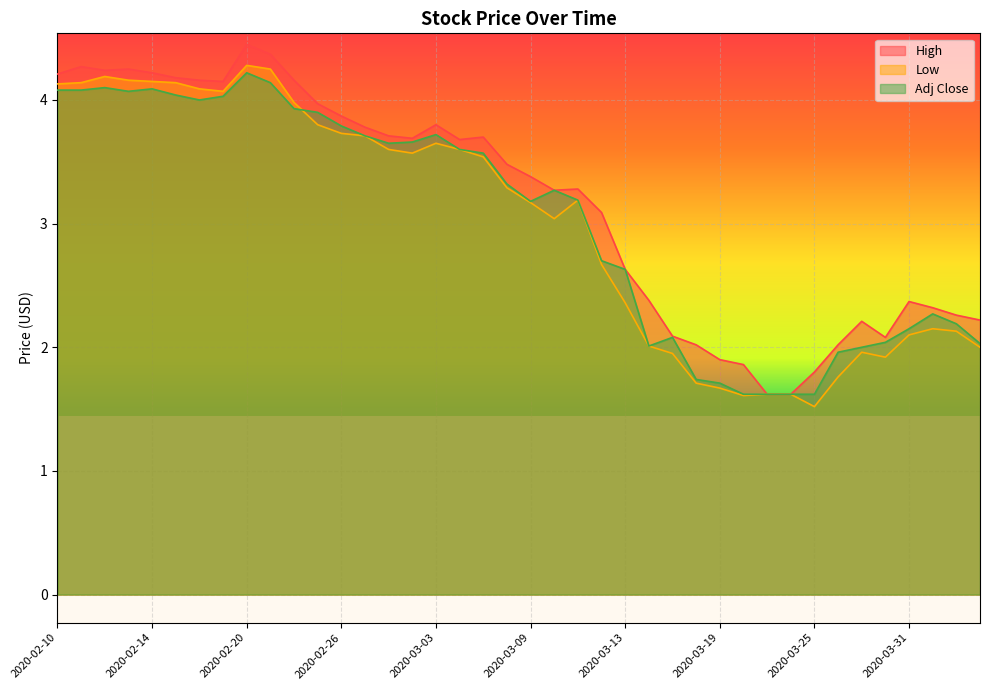

Where is High nearest to the value 3?

2020-03-12